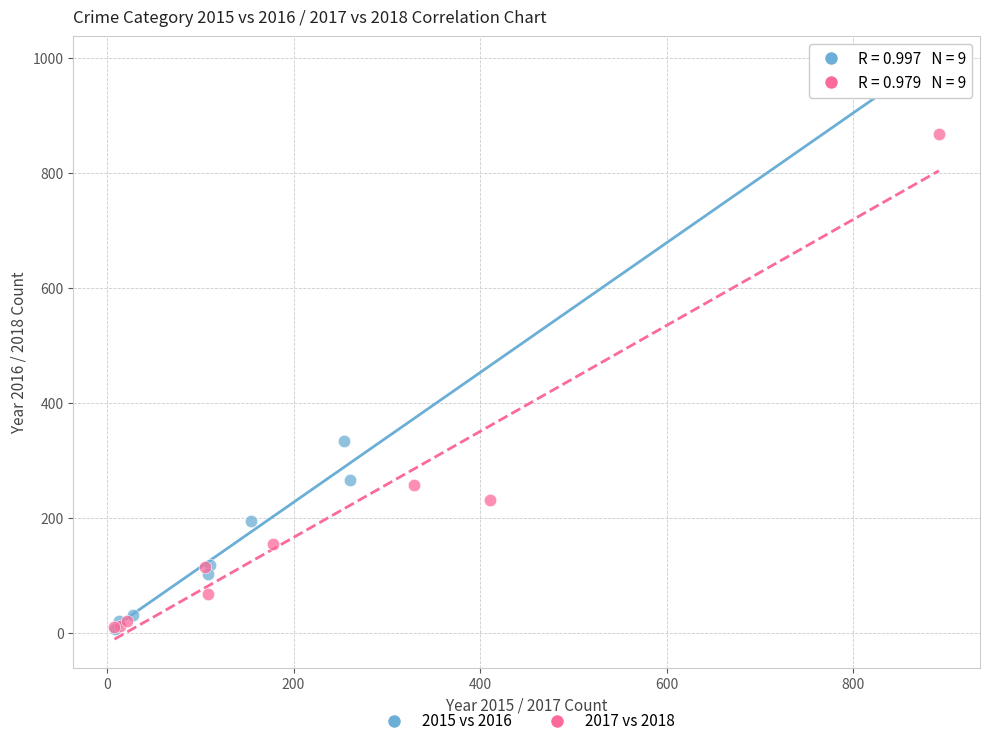

Which series has the widest spread of Y values?

2015 vs 2016